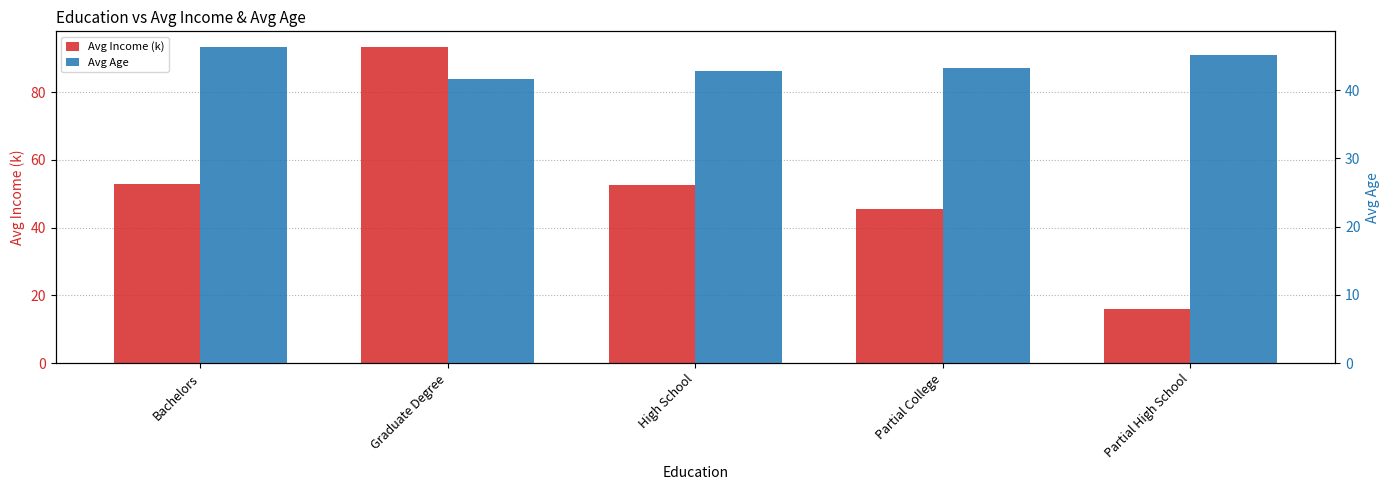

What is the label of the 1st bar from the right?

Partial High School